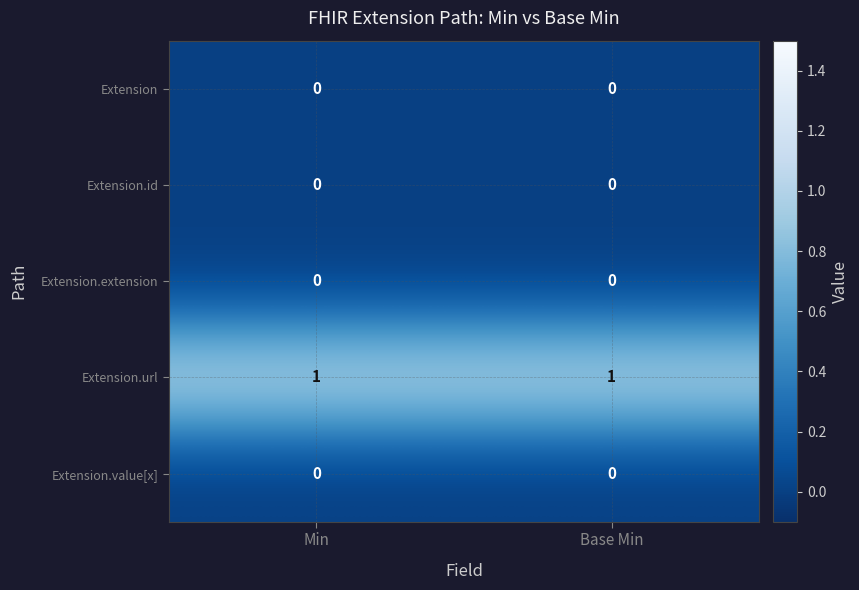

Is the value of Extension.id at Base Min greater than the value of Extension.url at Min?

No